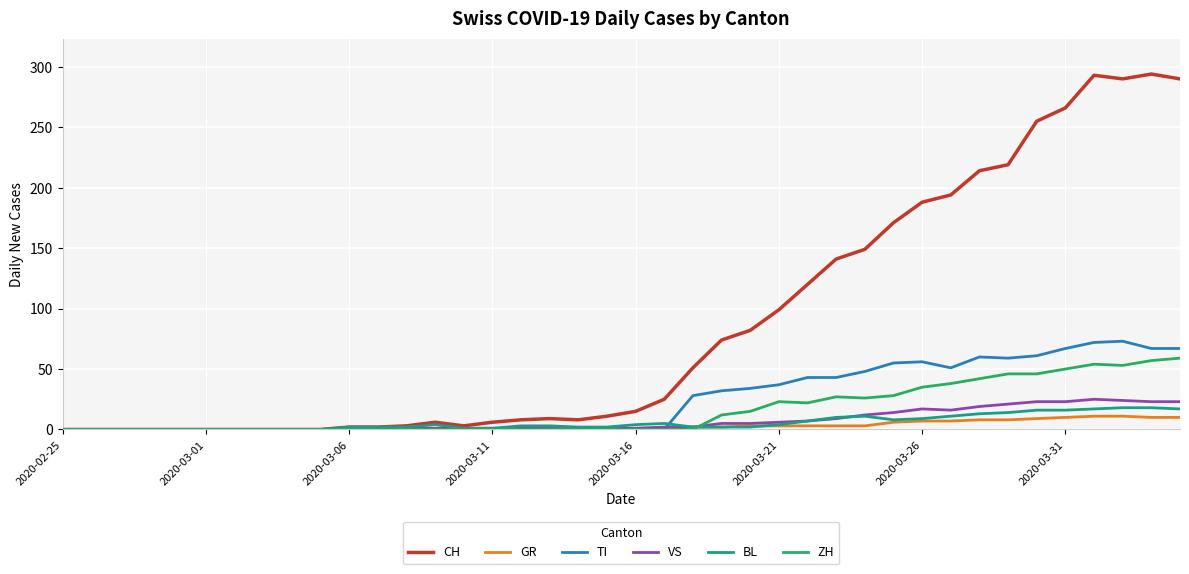

What is the maximum value for GR?

11